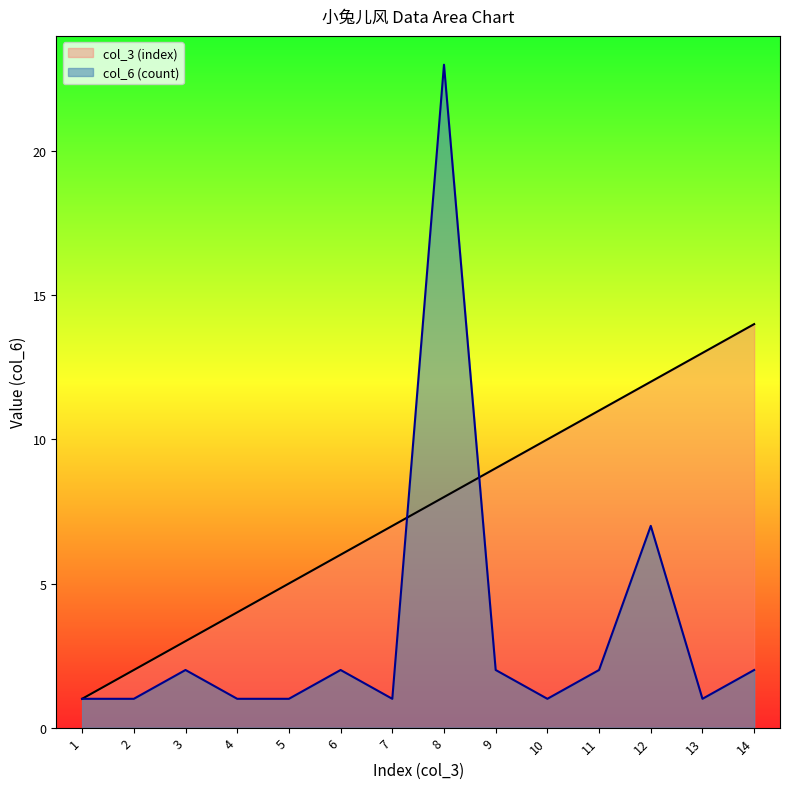

True or false: col_3 (index) has a value of 12 at 12.

True